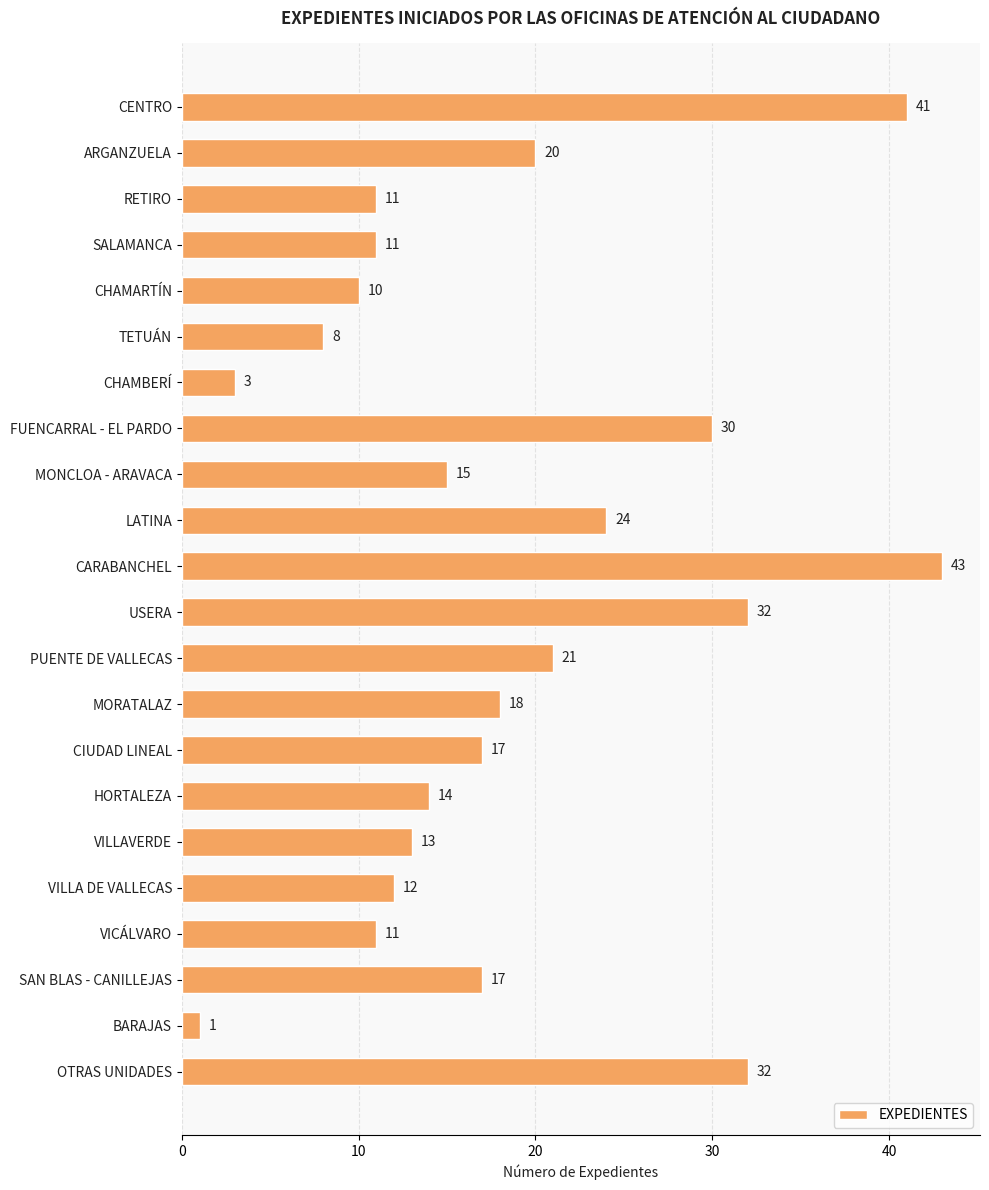

What is the value of the 7th bar from the top?

3